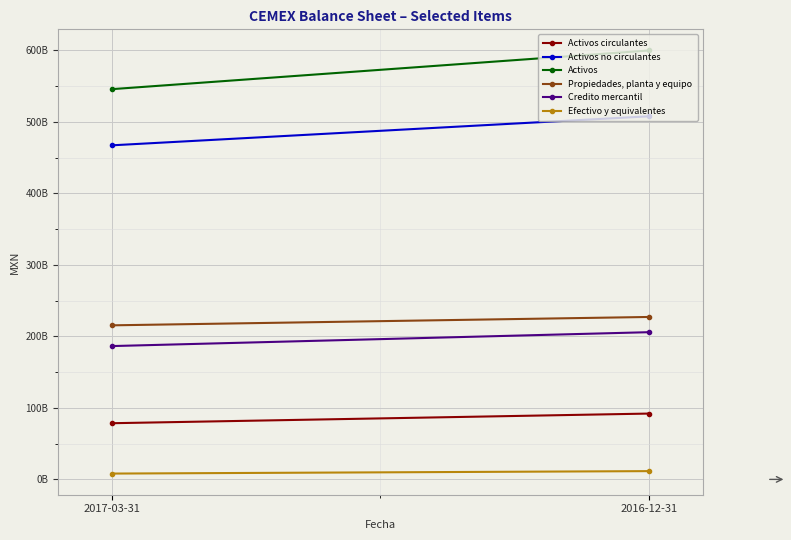

How many lines are shown in the chart?

6